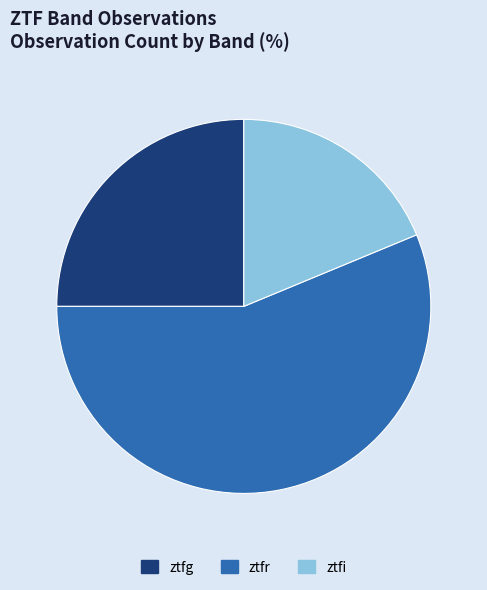

Which slice is the largest?

ztfr